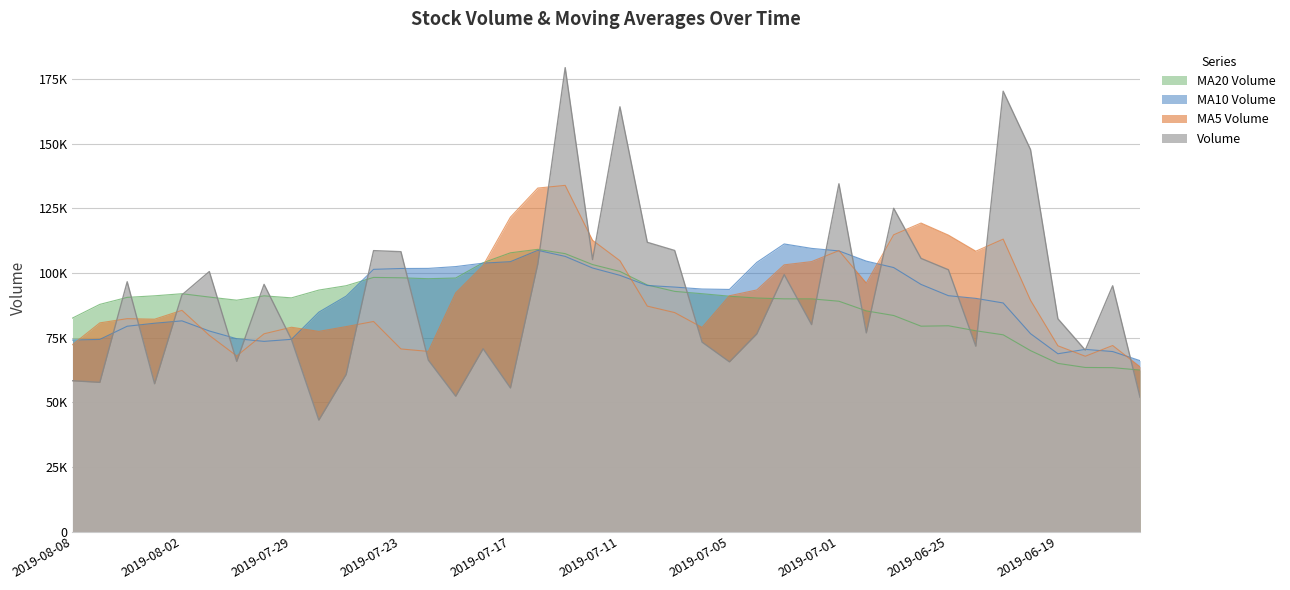

In v_ma10, how many points are lower than both neighbors (excluding endpoints)?

3